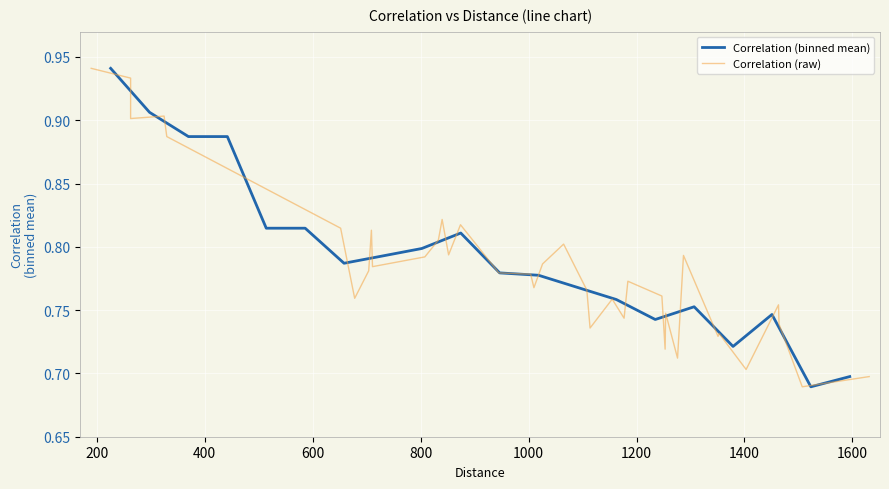

The value at 22 is 1.3. True or false?

False